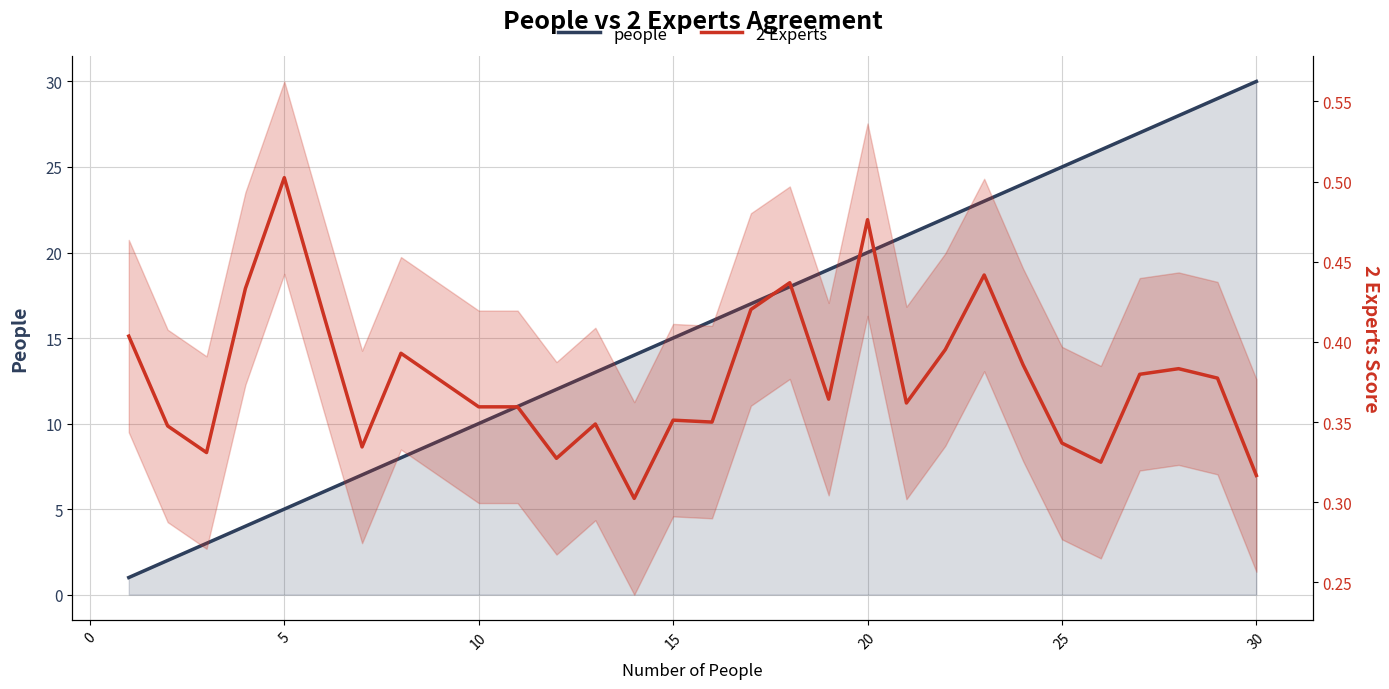

How many 2 Experts values are between 0 and 1?

30